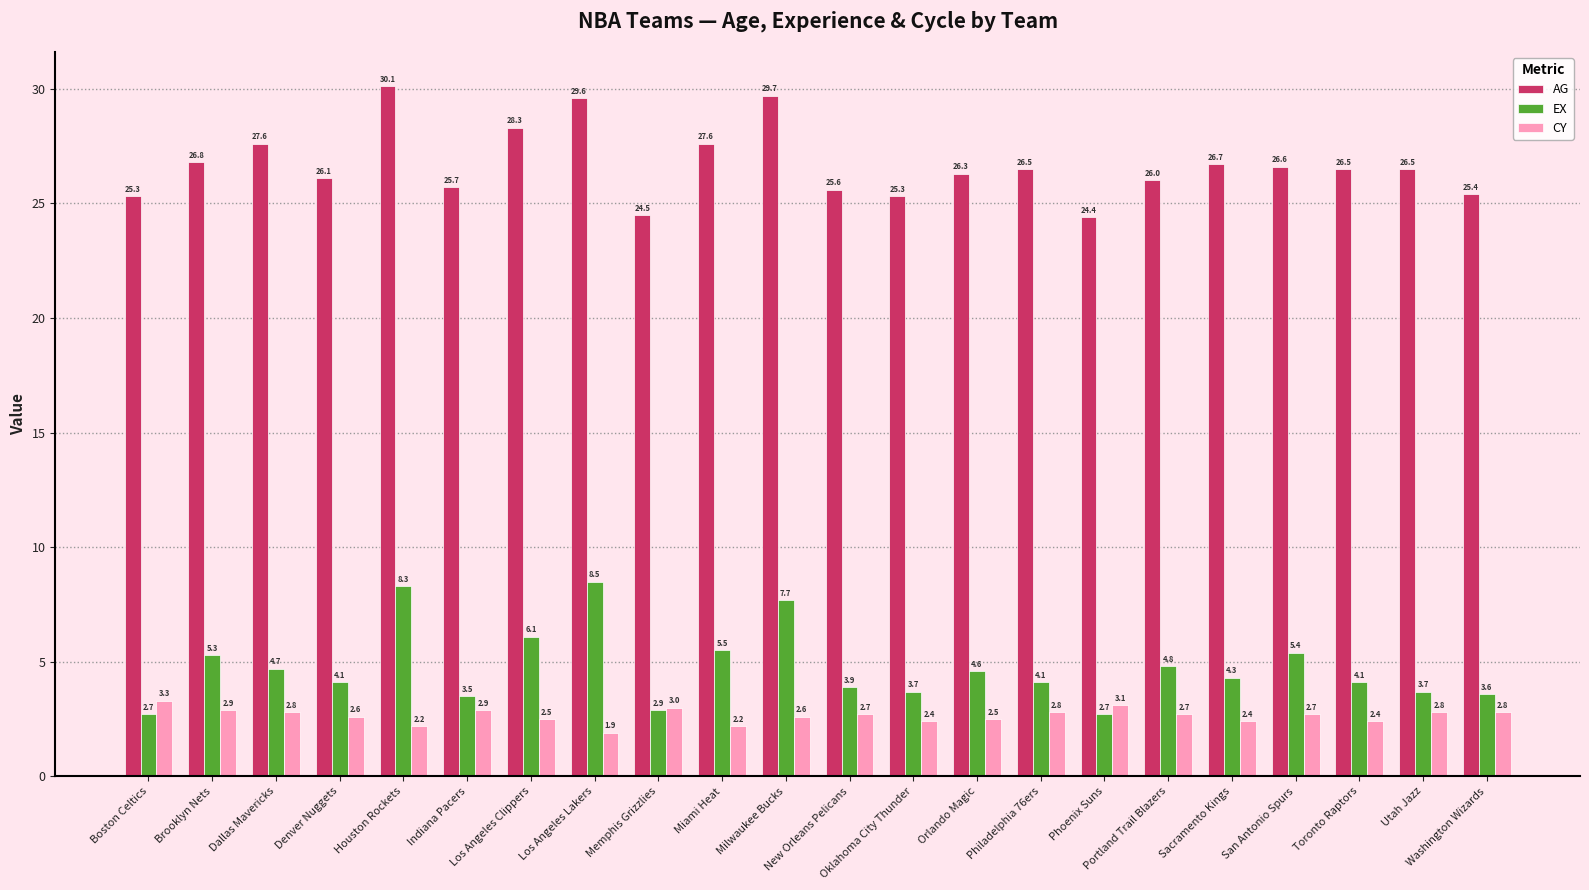

What is the difference between the maximum and minimum values in the EX series?

5.8